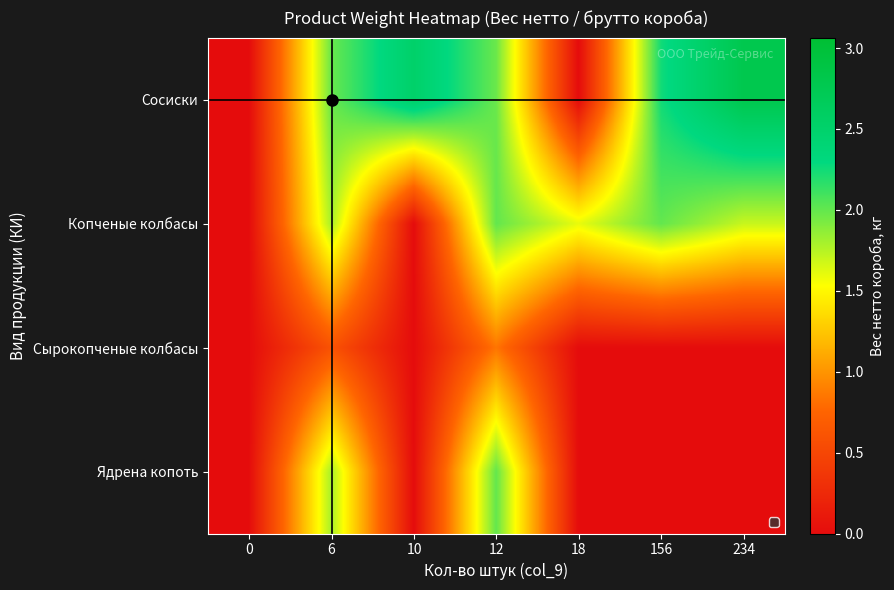

What is the difference between the highest and lowest values at 10?

2.5